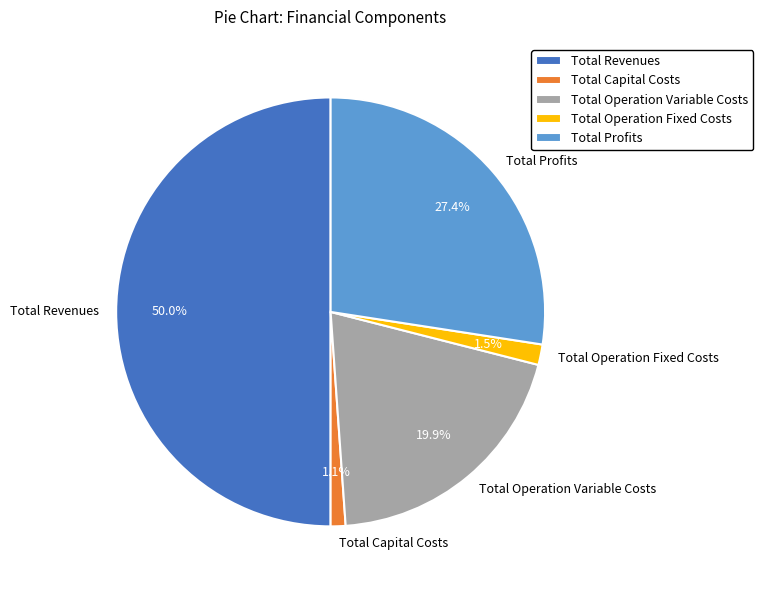

Which category has the biggest portion of the pie?

Total Revenues